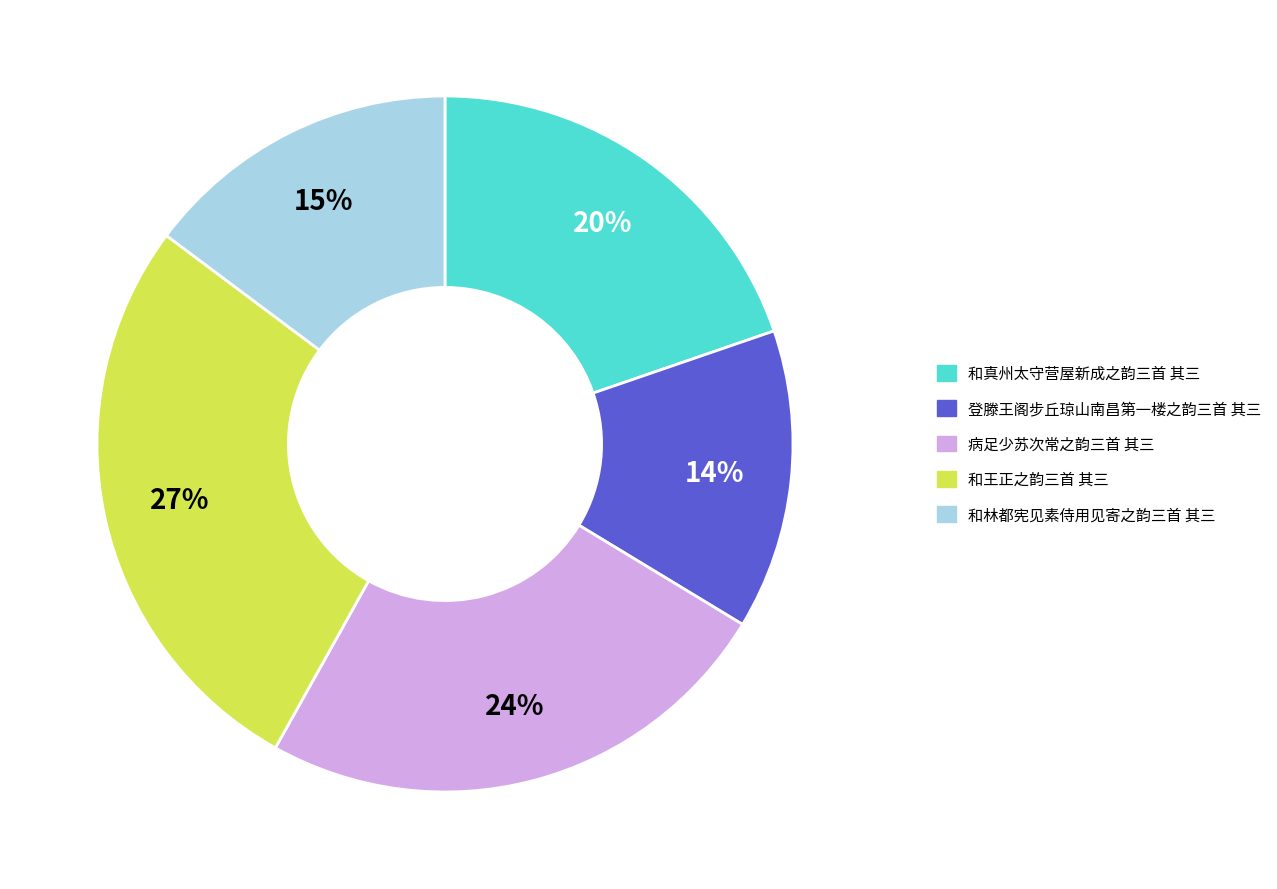

How many slices are in this pie chart?

5